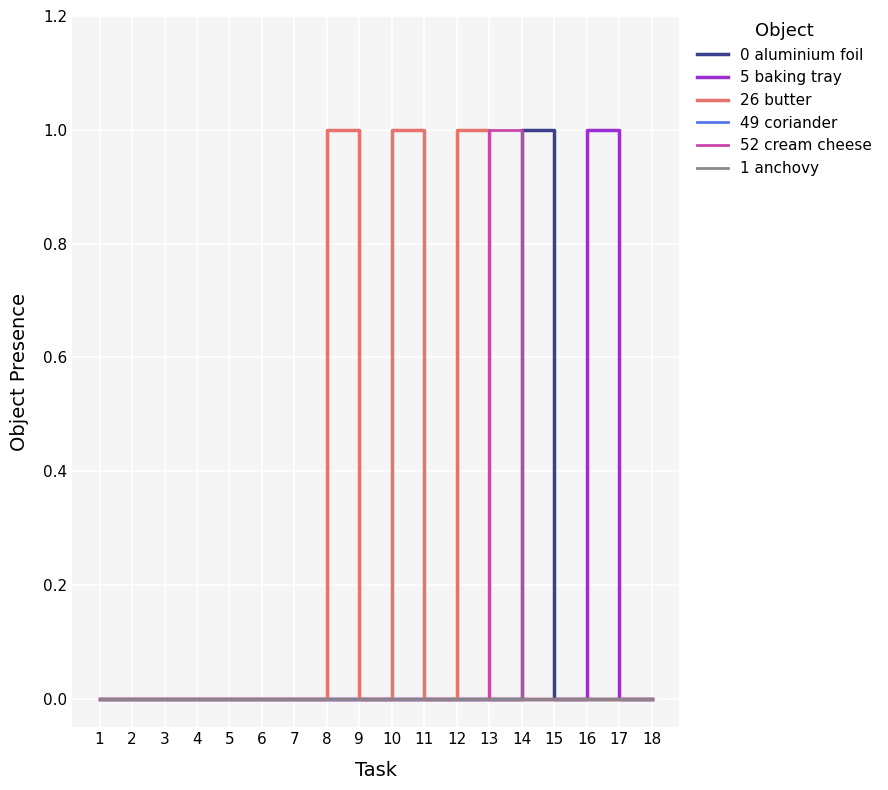

Does the chart display data point markers on the line(s)?

No